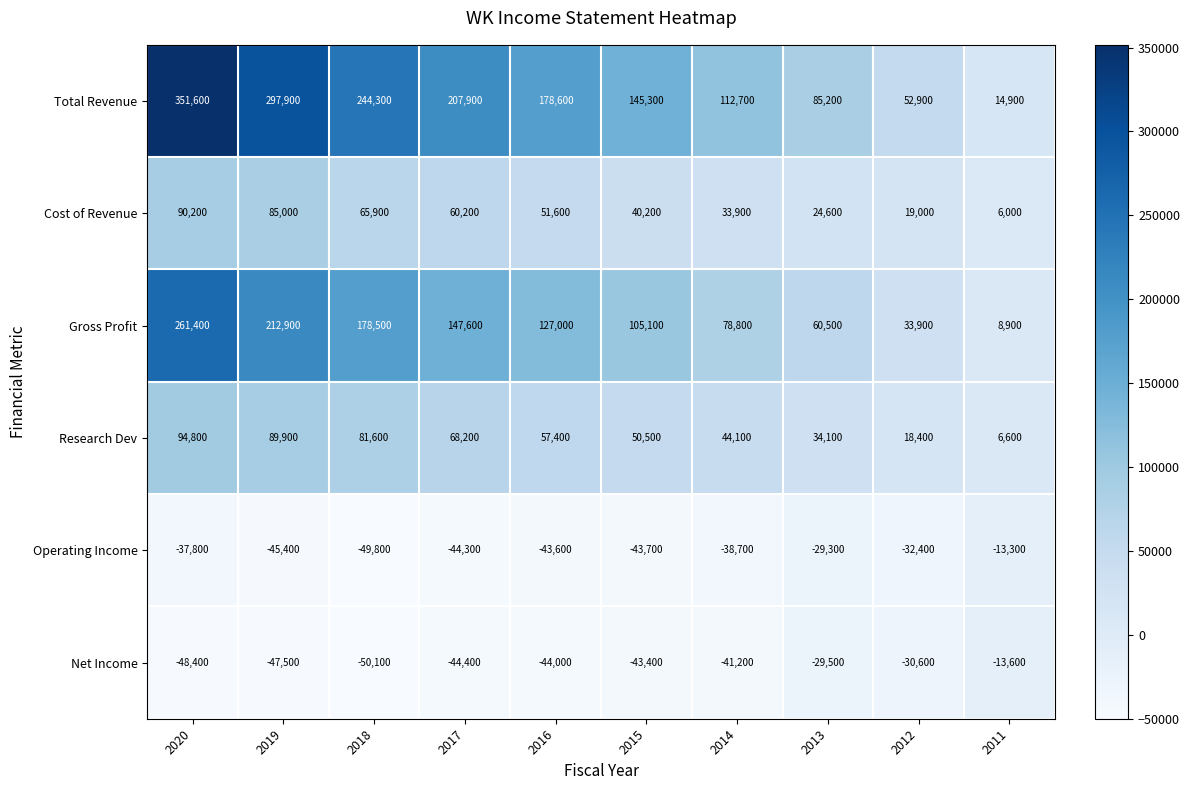

Rank the series at 2018 from lowest to highest value.

Net Income, Operating Income, Cost of Revenue, Research Dev, Gross Profit, Total Revenue